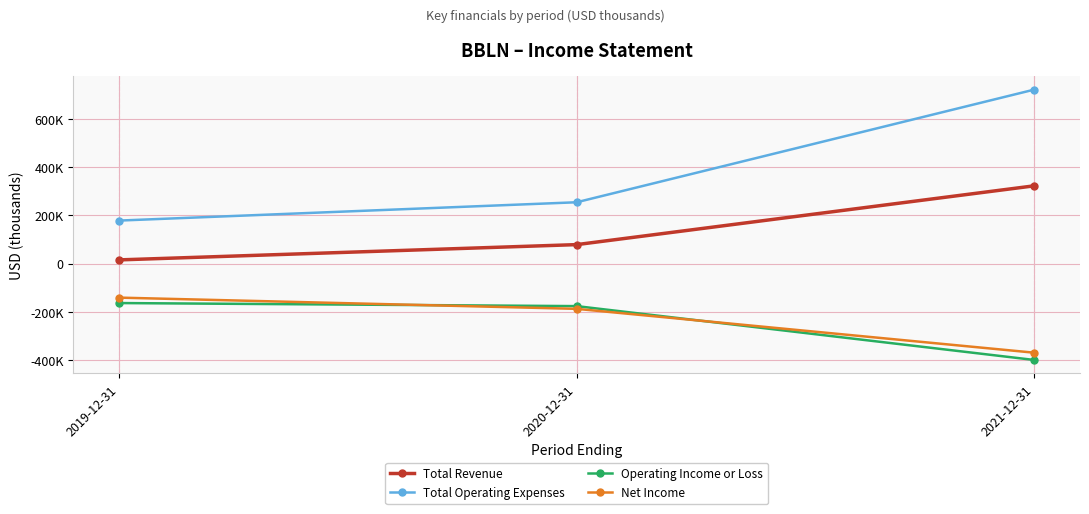

Reading left to right, extract all data points from this chart.

Total Revenue: 16000	79300	322900
Total Operating Expenses: 178900	254800	721500
Operating Income or Loss: -162800	-175500	-398600
Net Income: -140300	-186800	-368500